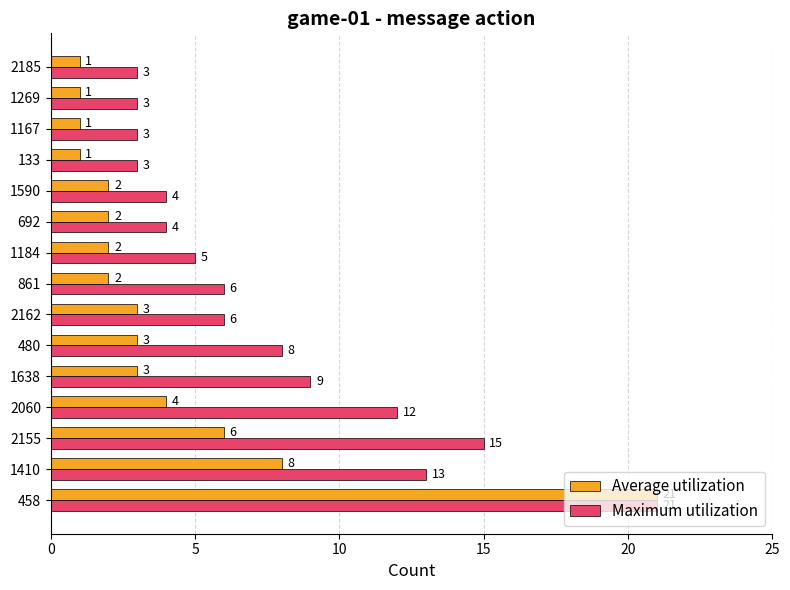

At how many categories does at least one series exceed 10?

4